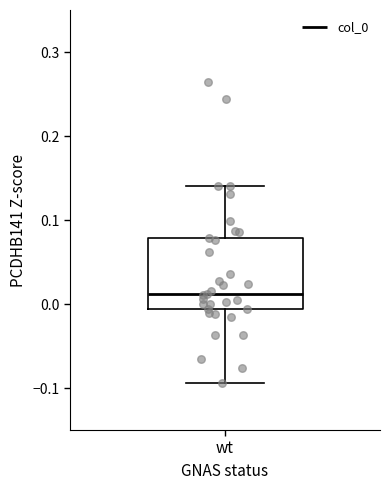

Read this box plot against the y-axis: the position of the median line, the range covered by the box, and the ends of both whiskers. The values are not printed on the chart, so give them approximately, as read against the axis.

median 0.01, box -0.01 to 0.08, whiskers -0.09 to 0.14